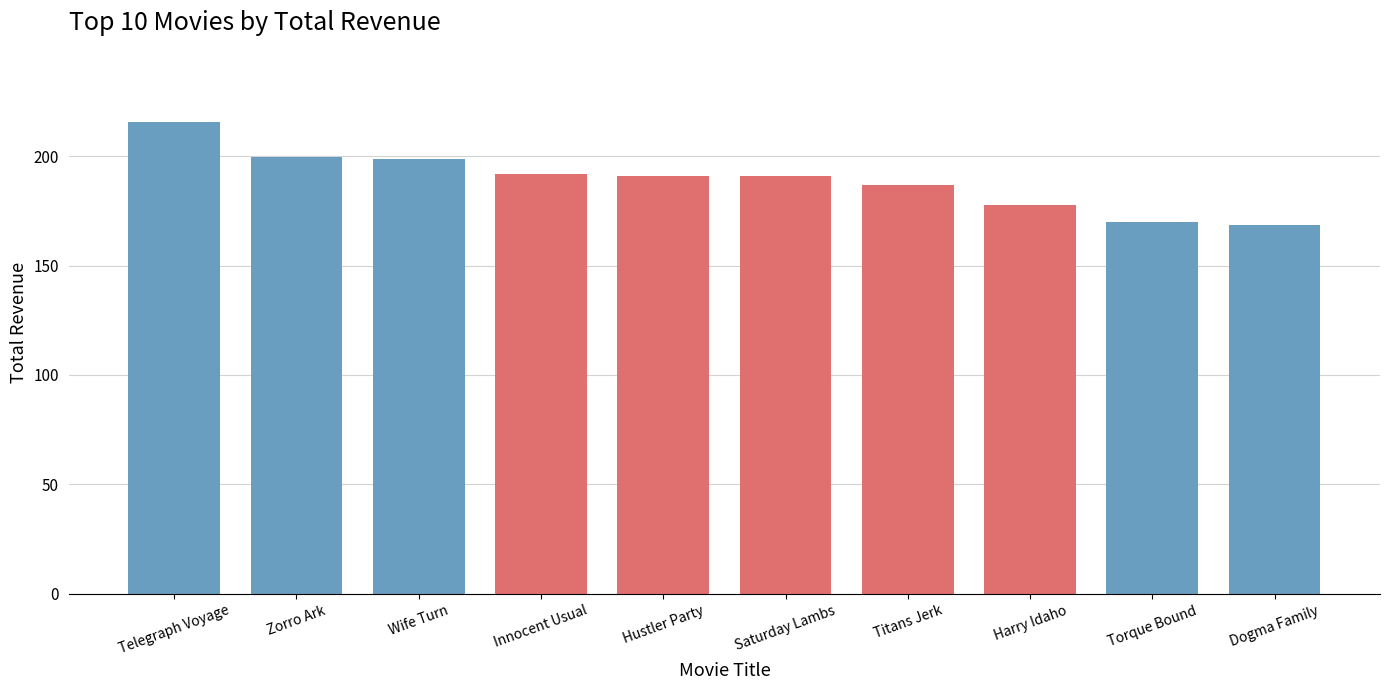

What is the difference between the maximum and second lowest values?

46.0